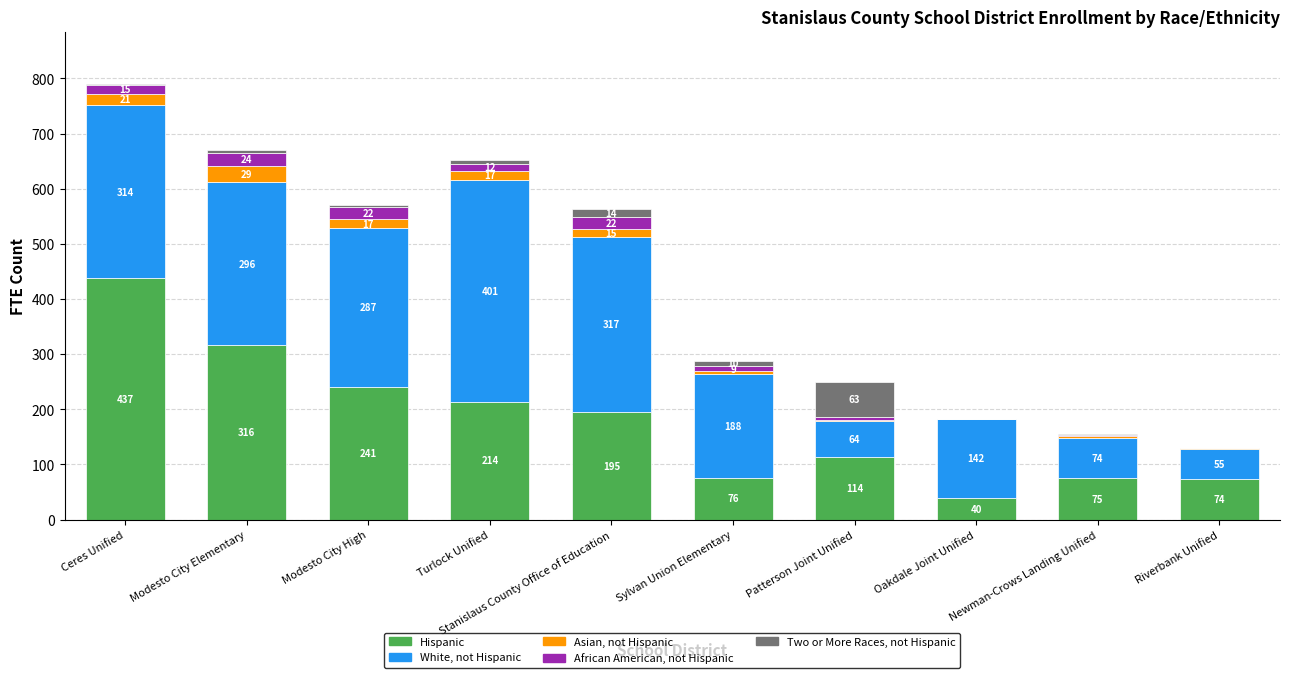

At which category is the sum across all series the highest?

Ceres Unified